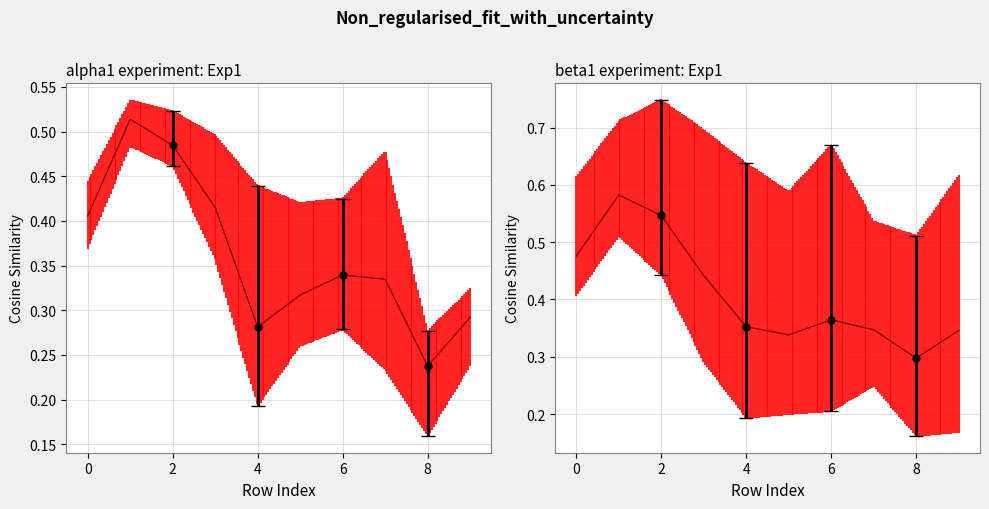

Rank the series by their maximum value, from lowest to highest.

alpha1 experiment: Exp1, beta1 experiment: Exp1